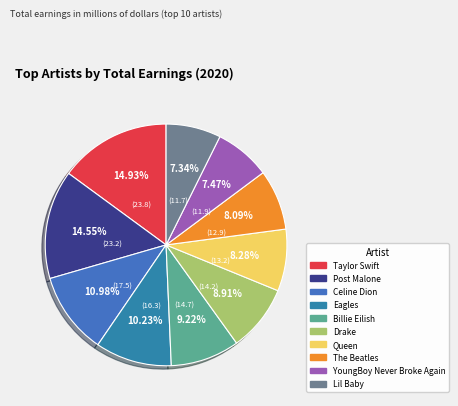

Rank the categories by value from lowest to highest.

Lil Baby, YoungBoy Never Broke Again, The Beatles, Queen, Drake, Billie Eilish, Eagles, Celine Dion, Post Malone, Taylor Swift